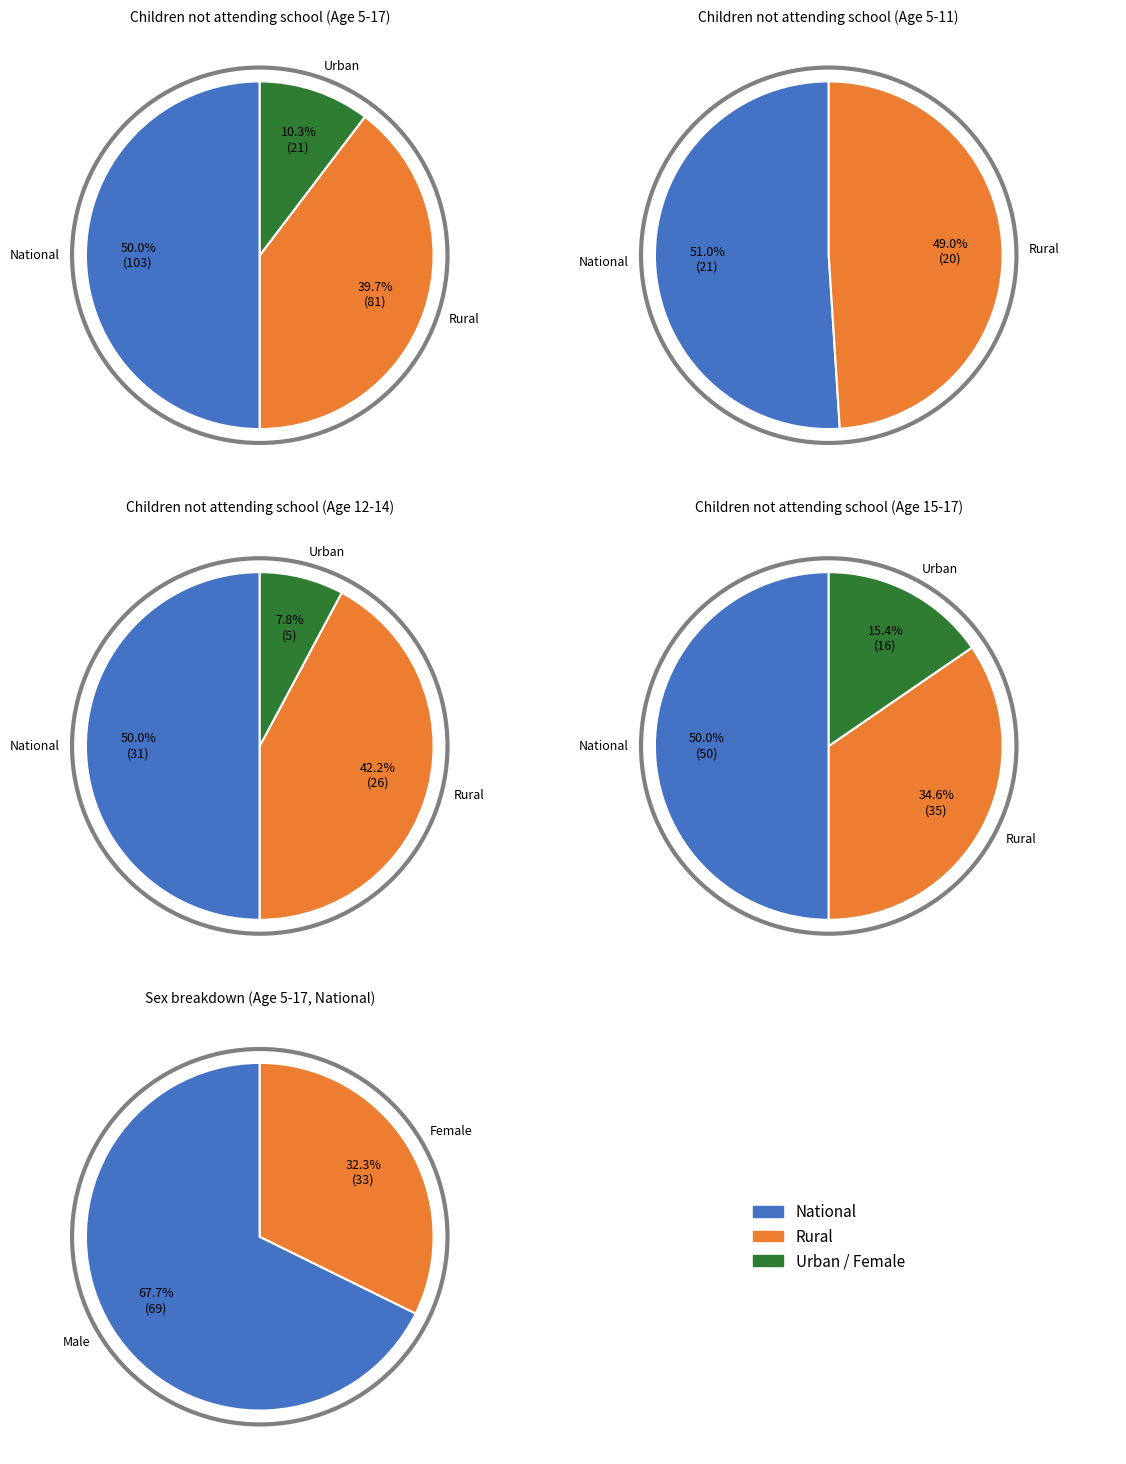

Does Area type: National represent more than half of the total?

No